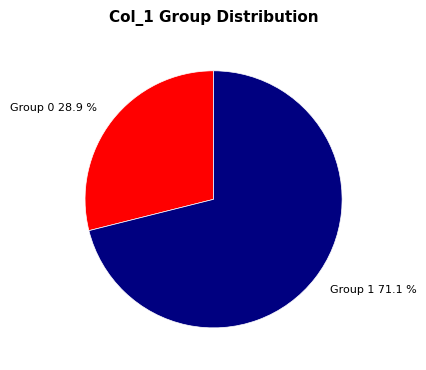

Approximately how many times larger is the value at Group 0 compared to Group 1?

0.4